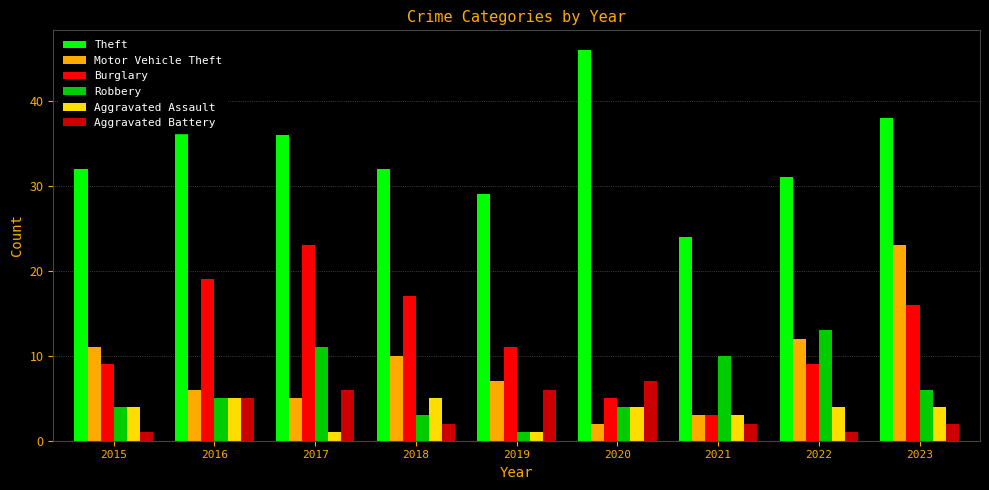

Reading left to right, transcribe all the data shown in this chart.

Theft: 32	42	36	32	29	46	24	31	38
Motor Vehicle Theft: 11	6	5	10	7	2	3	12	23
Burglary: 9	19	23	17	11	5	3	9	16
Robbery: 4	5	11	3	1	4	10	13	6
Aggravated Assault: 4	5	1	5	1	4	3	4	4
Aggravated Battery: 1	5	6	2	6	7	2	1	2